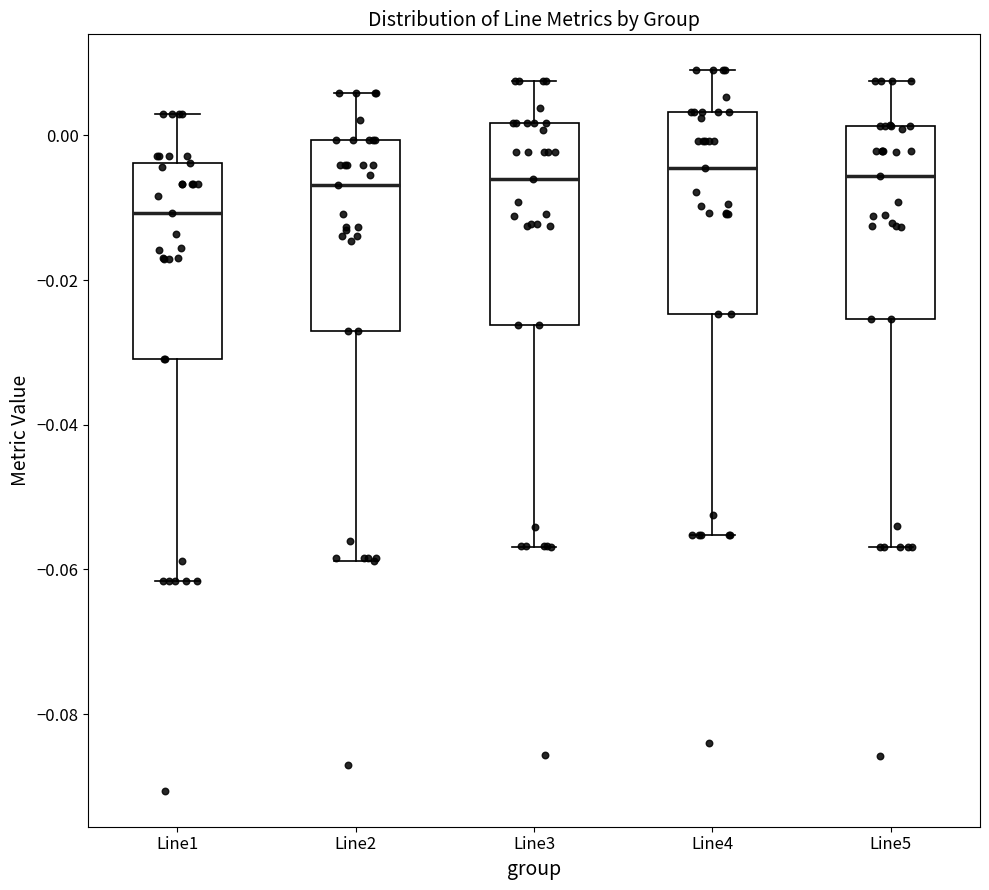

Where is the lower edge of the box for Line2 on the y-axis? The values are not printed on the chart, so give them approximately, as read against the axis.

-0.028